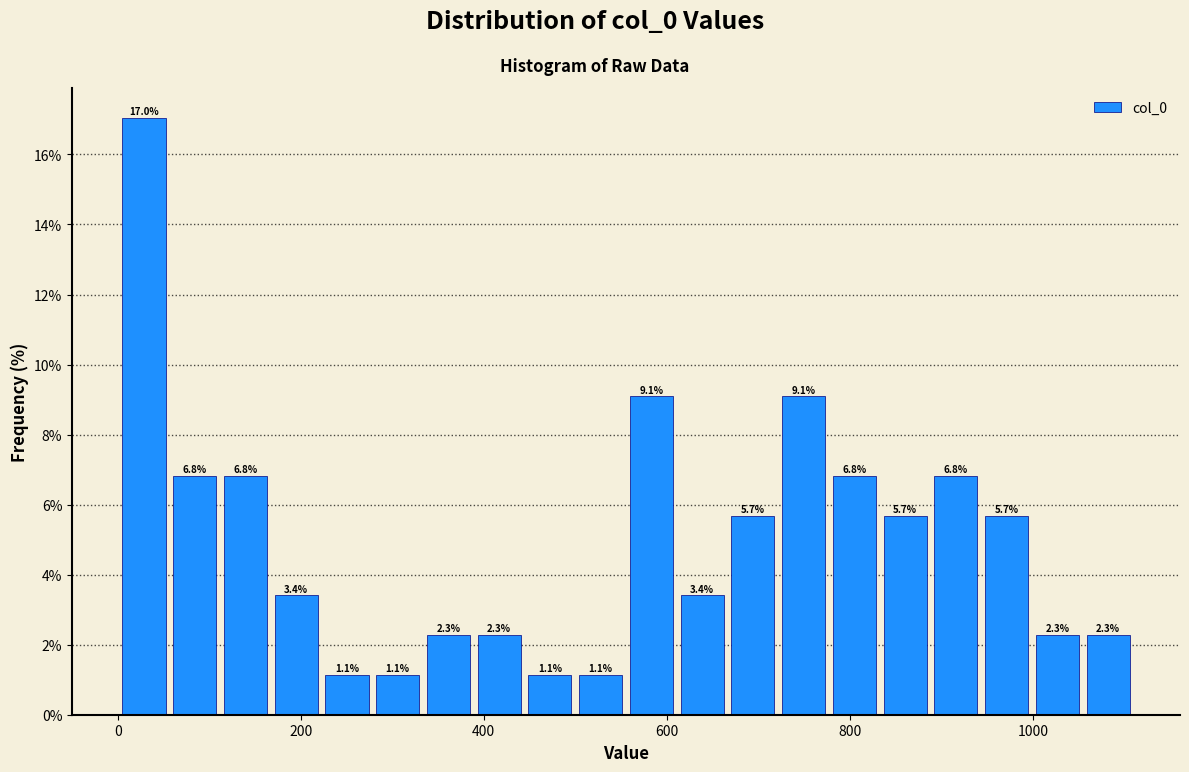

Around what value on the x-axis is the tallest bar? Give the approximate position of its centre, as read against the axis.

20